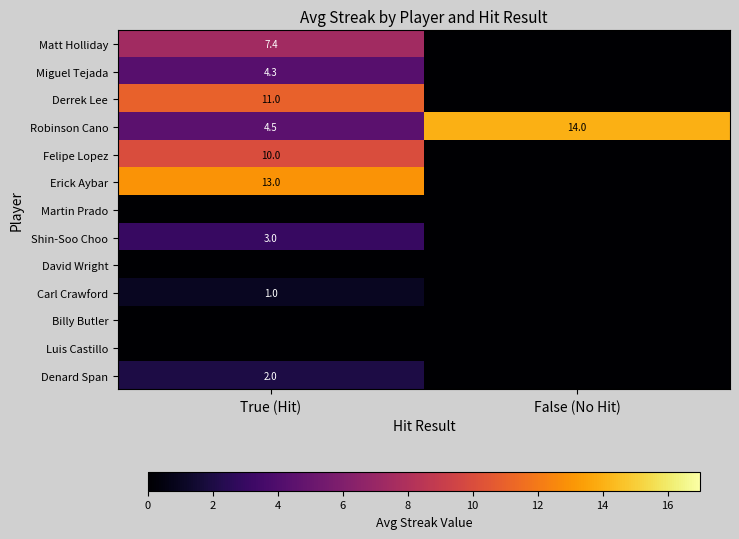

What is the sum of the Robinson Cano values at False (No Hit) and True (Hit)?

18.5